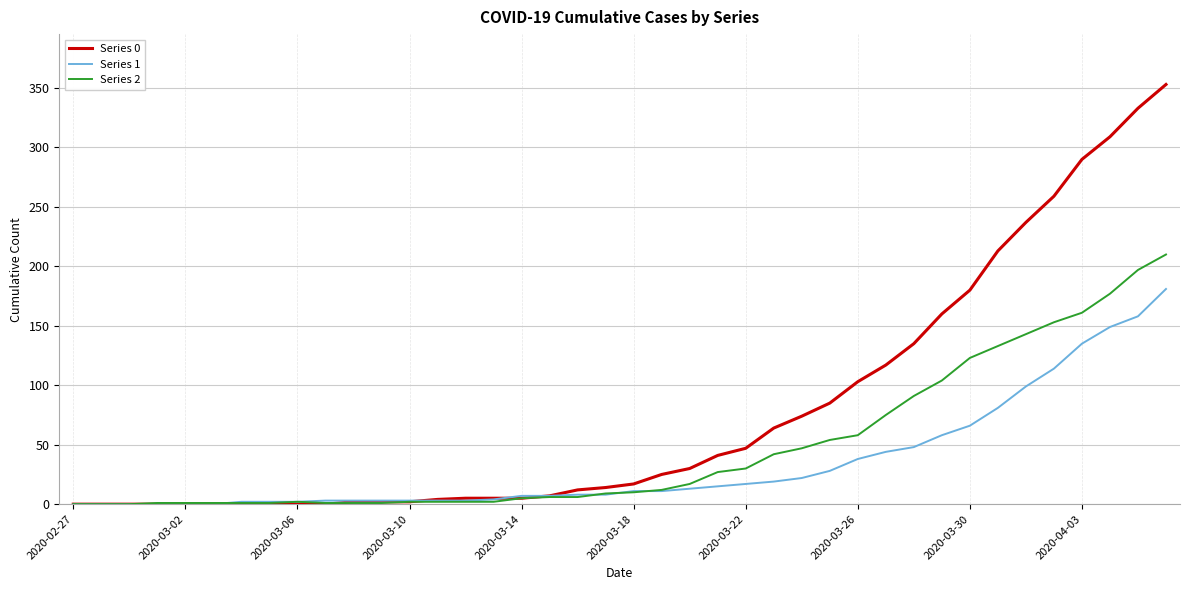

What are all the series names shown in the legend?

Series 0, Series 1, Series 2